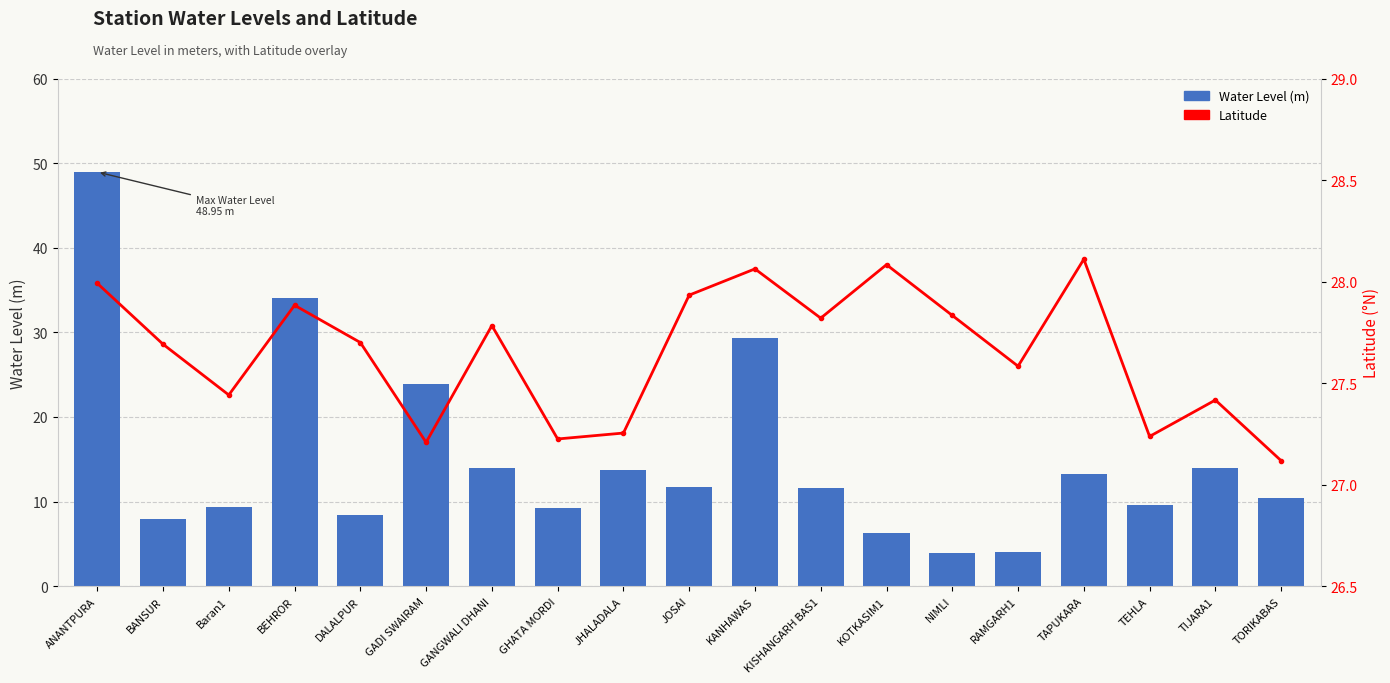

Are the bars horizontal?

No